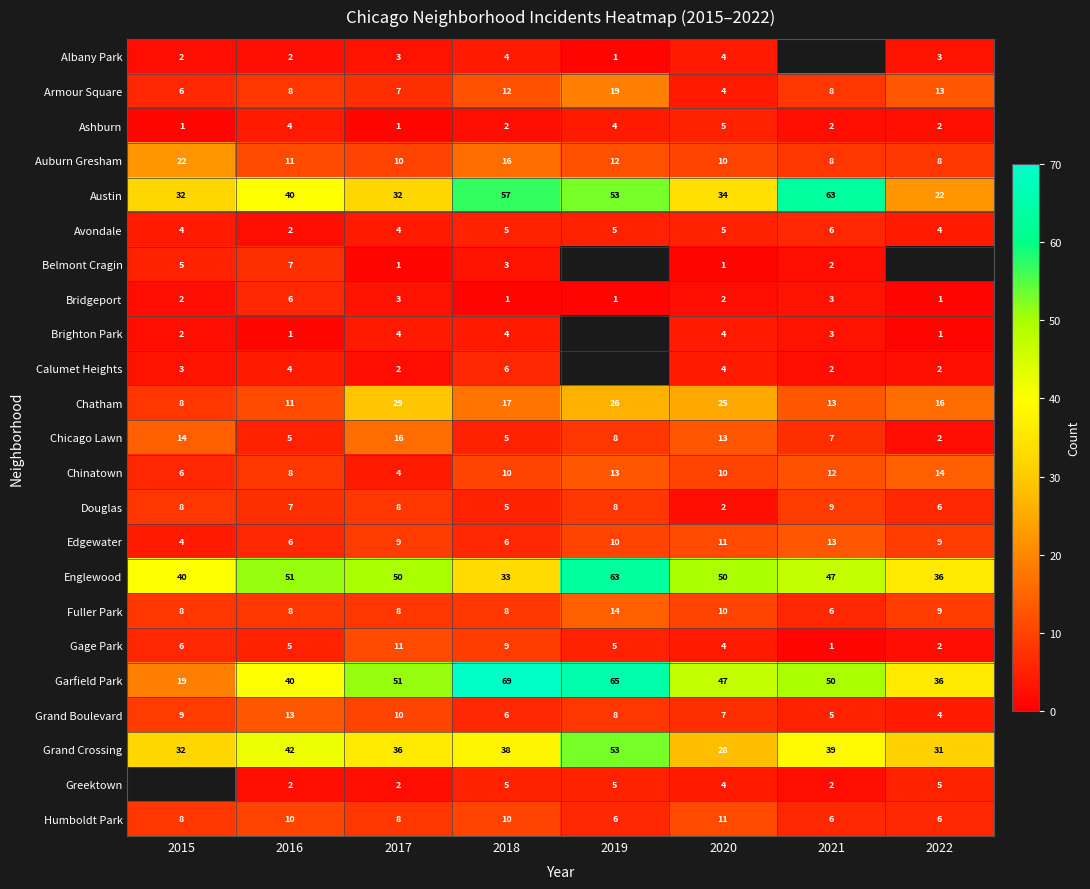

Is the value of Edgewater at 2022 greater than the value of Englewood at 2018?

No